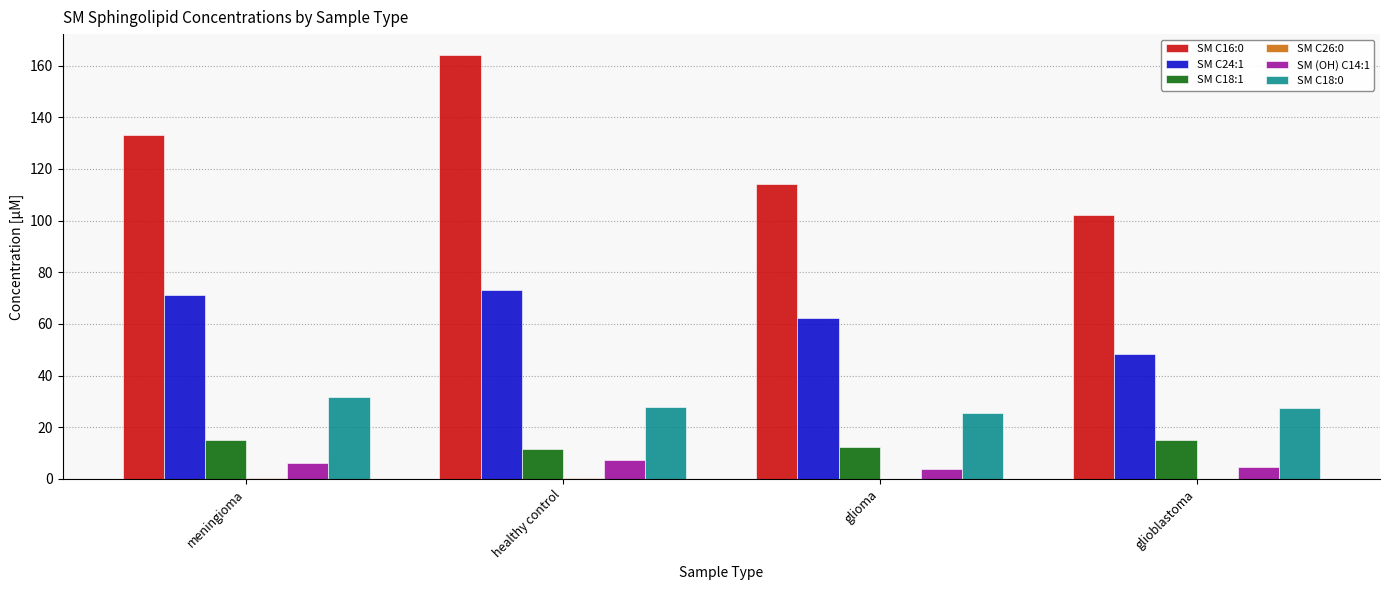

What is the maximum value shown in the chart?

164.0